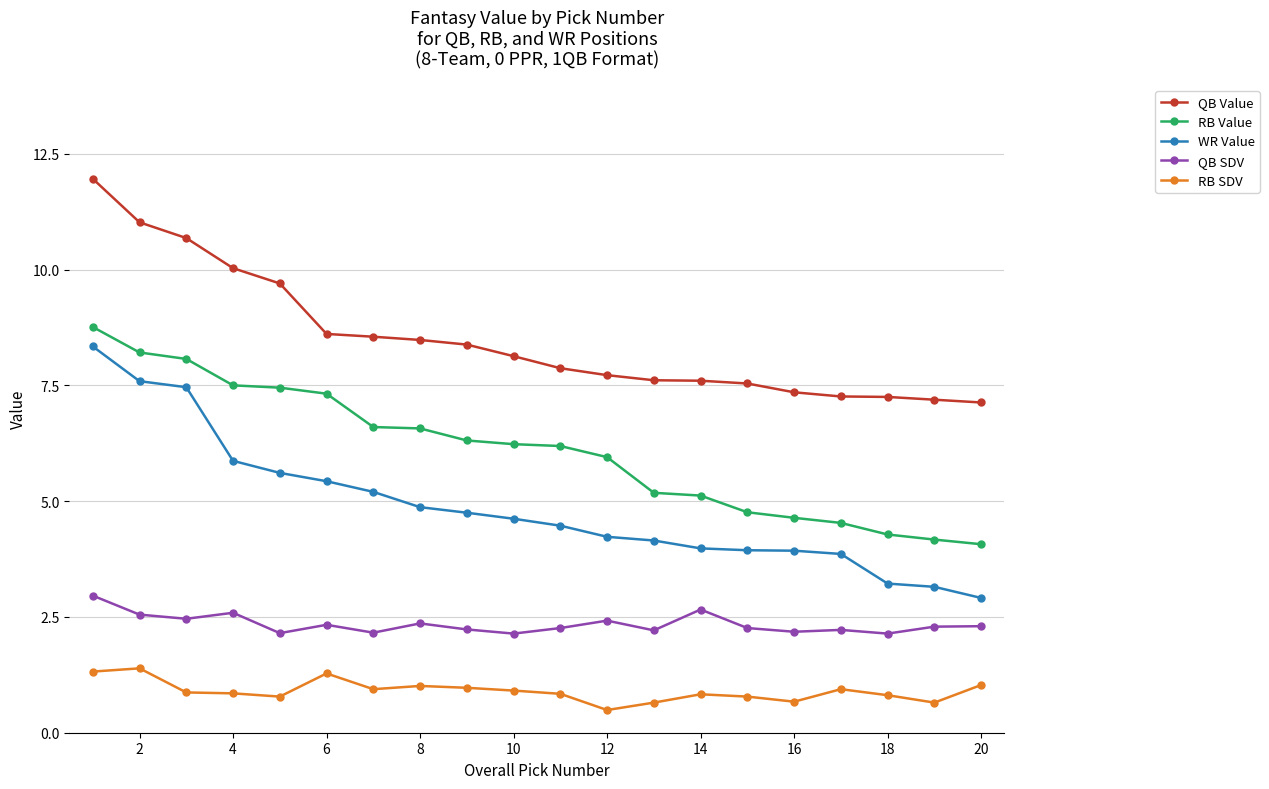

What is the difference between the maximum and second lowest values in the QB Value series?

4.8